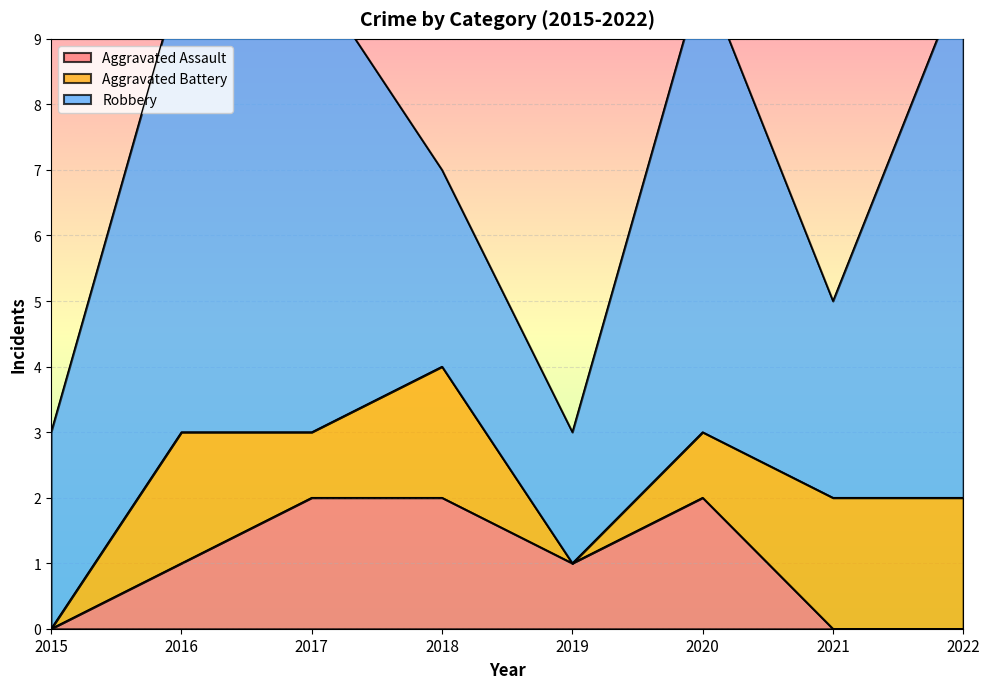

How many intersections are there between Aggravated Battery and Aggravated Assault?

2